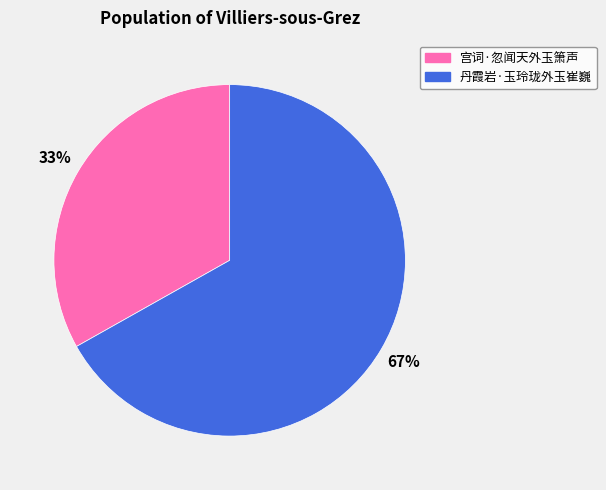

To the nearest percent, what is the difference between the 丹霞岩·玉玲珑外玉崔巍 and 宫词·忽闻天外玉箫声 slice percentages?

34%